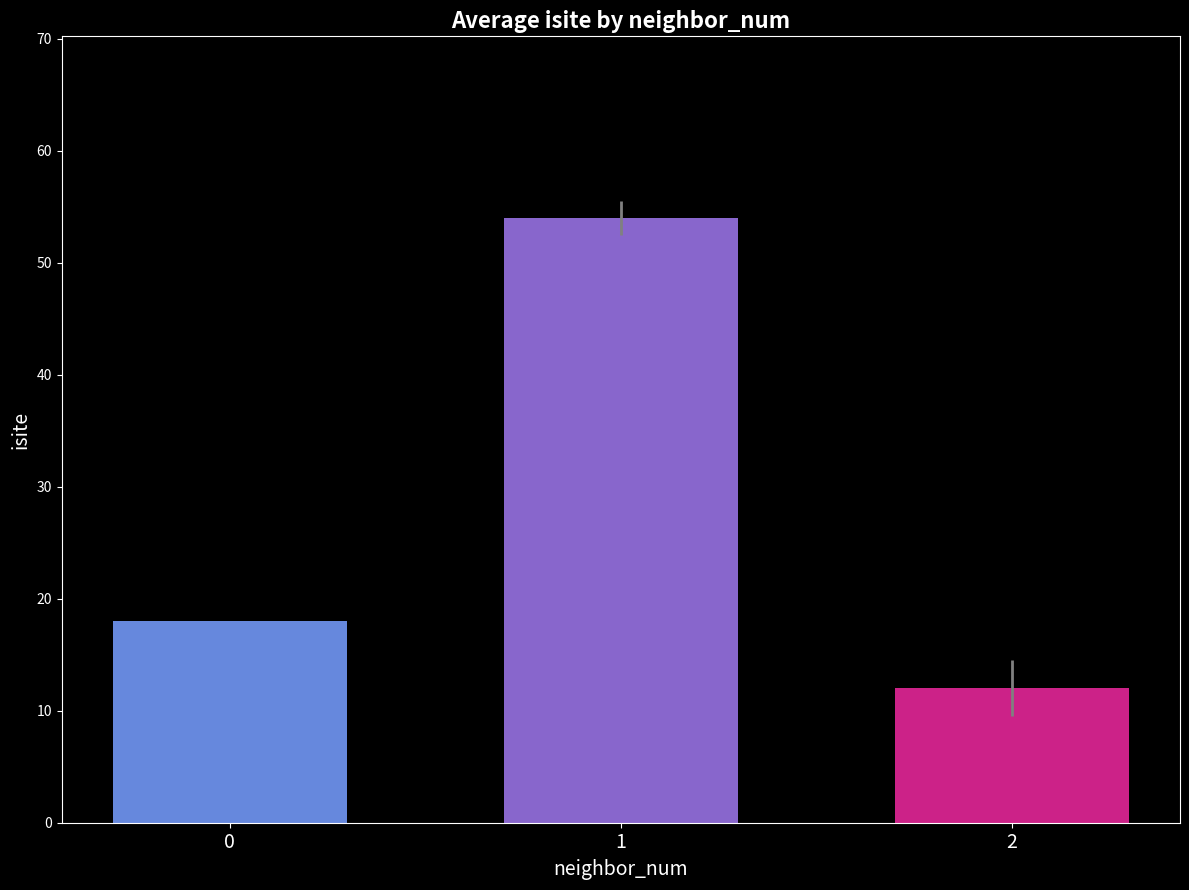

Approximately how many times larger is the value at 0 compared to 1?

0.3